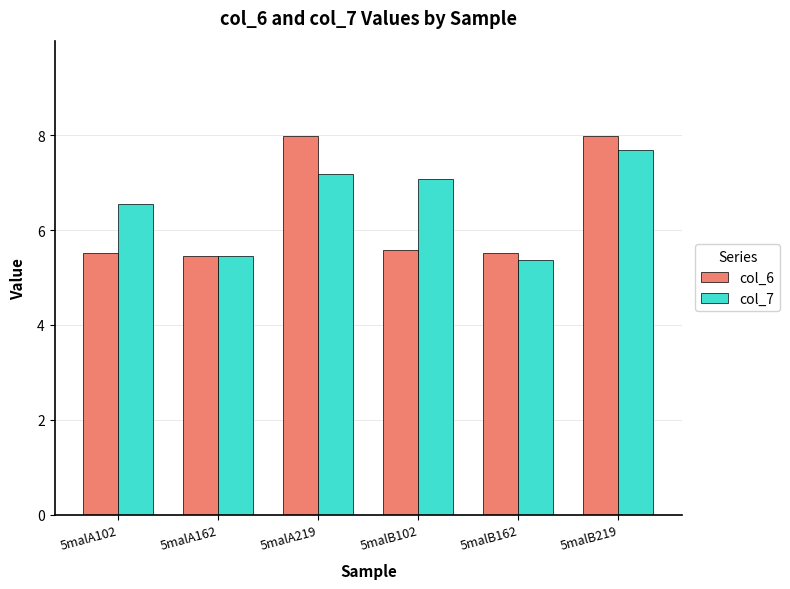

What is the highest value of the col_7 series?

7.7